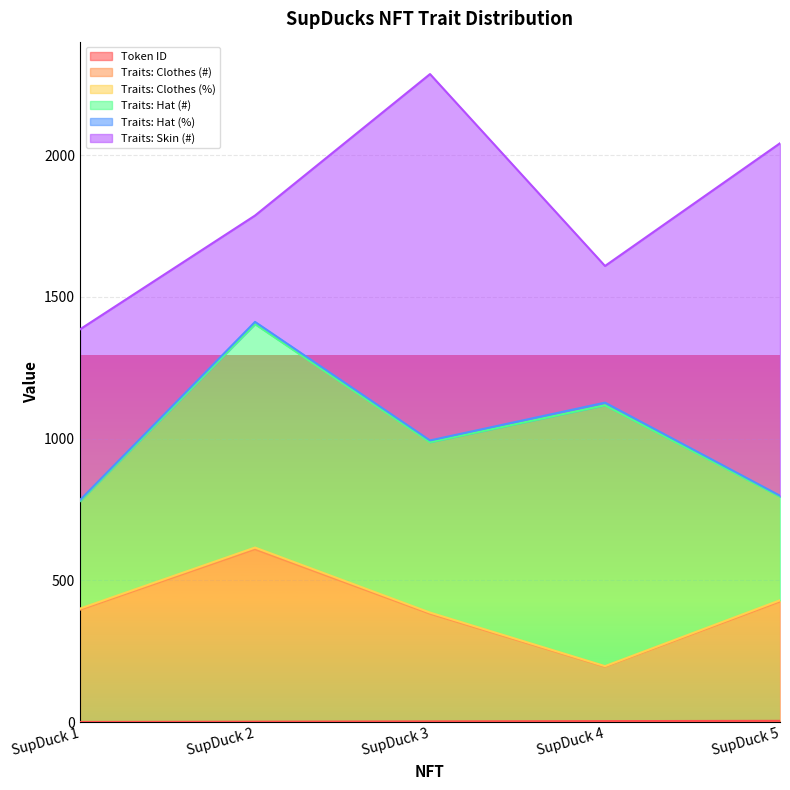

What is the difference between the maximum and minimum values in the Traits: Clothes (%) series?

414.0